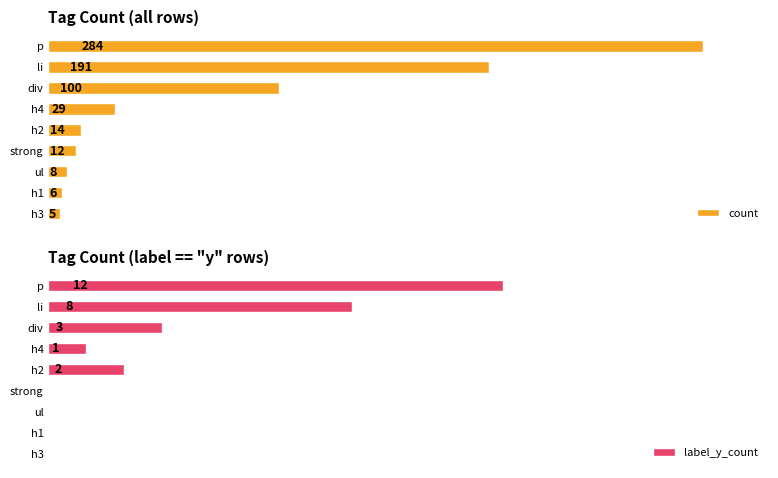

Where is label_y_count nearest to the value 6?

li